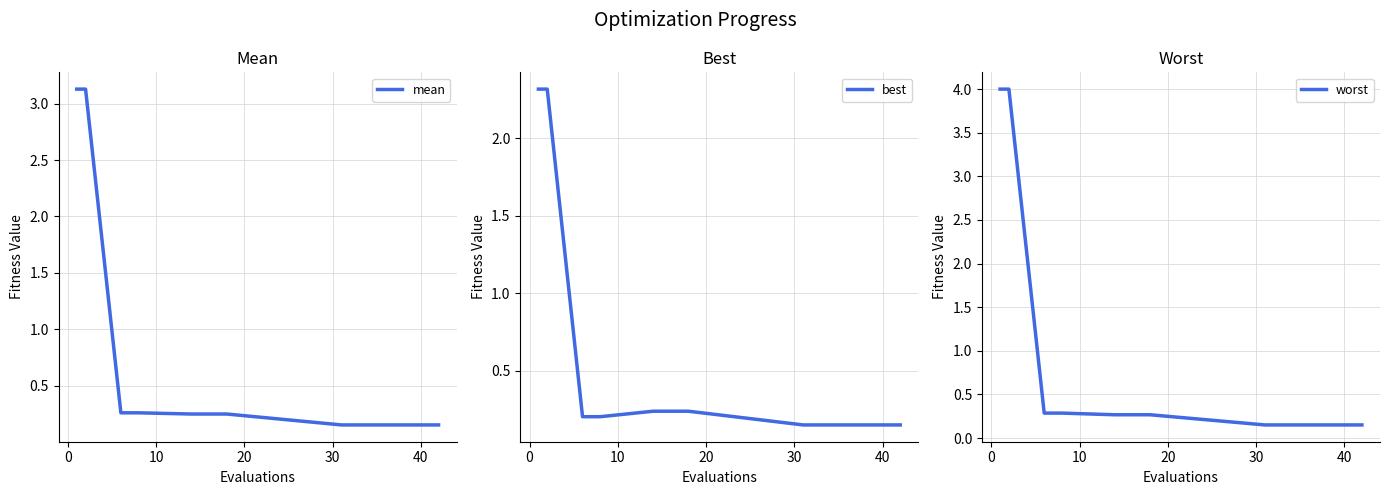

Reading left to right, extract all data points from this chart.

mean: 3.1	3.1	0.3	0.3	0.2	0.2	0.2	0.2	0.2	0.2	0.2	0.2	0.2	0.2	0.2	0.2
best: 2.3	2.3	0.2	0.2	0.2	0.2	0.1	0.1	0.1	0.1	0.1	0.1	0.1	0.1	0.1	0.1
worst: 4.0	4.0	0.3	0.3	0.3	0.3	0.2	0.2	0.2	0.2	0.2	0.2	0.2	0.2	0.2	0.2